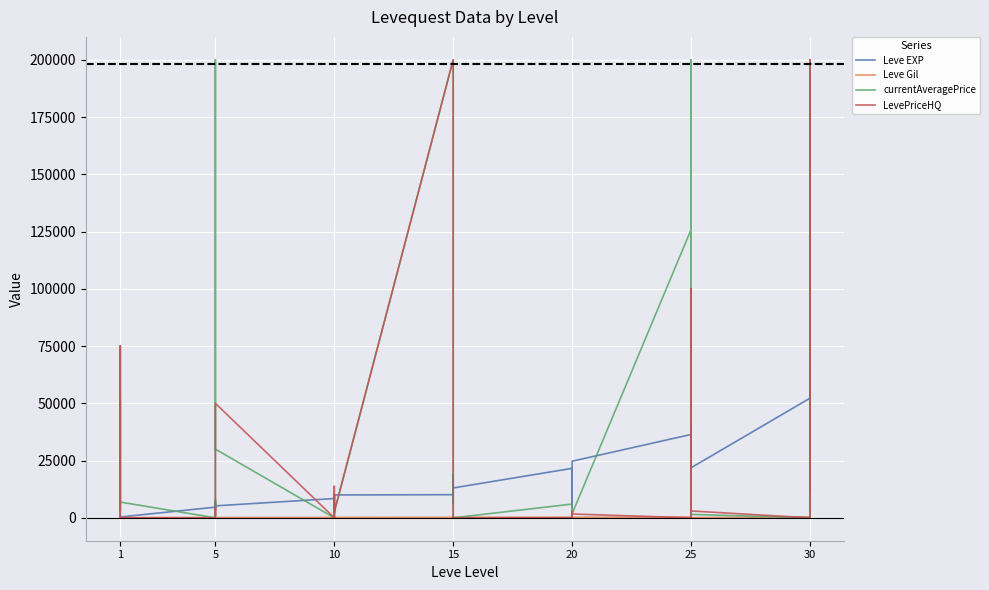

What is the greatest value displayed?

200000